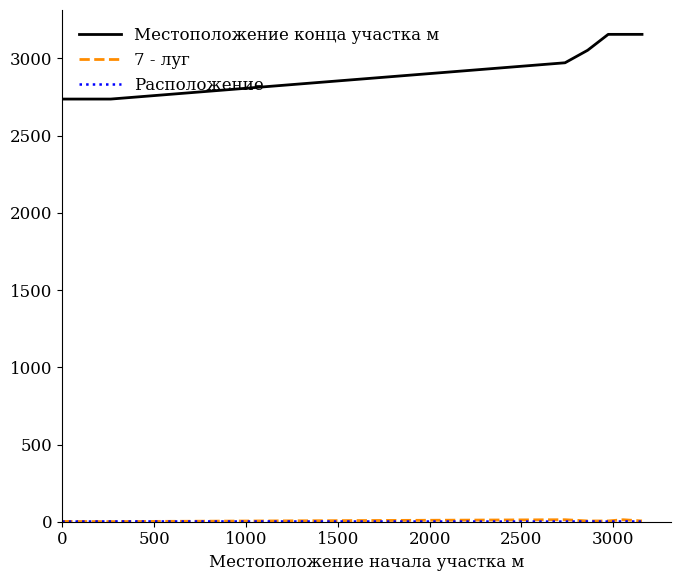

What is the greatest value displayed?

3156